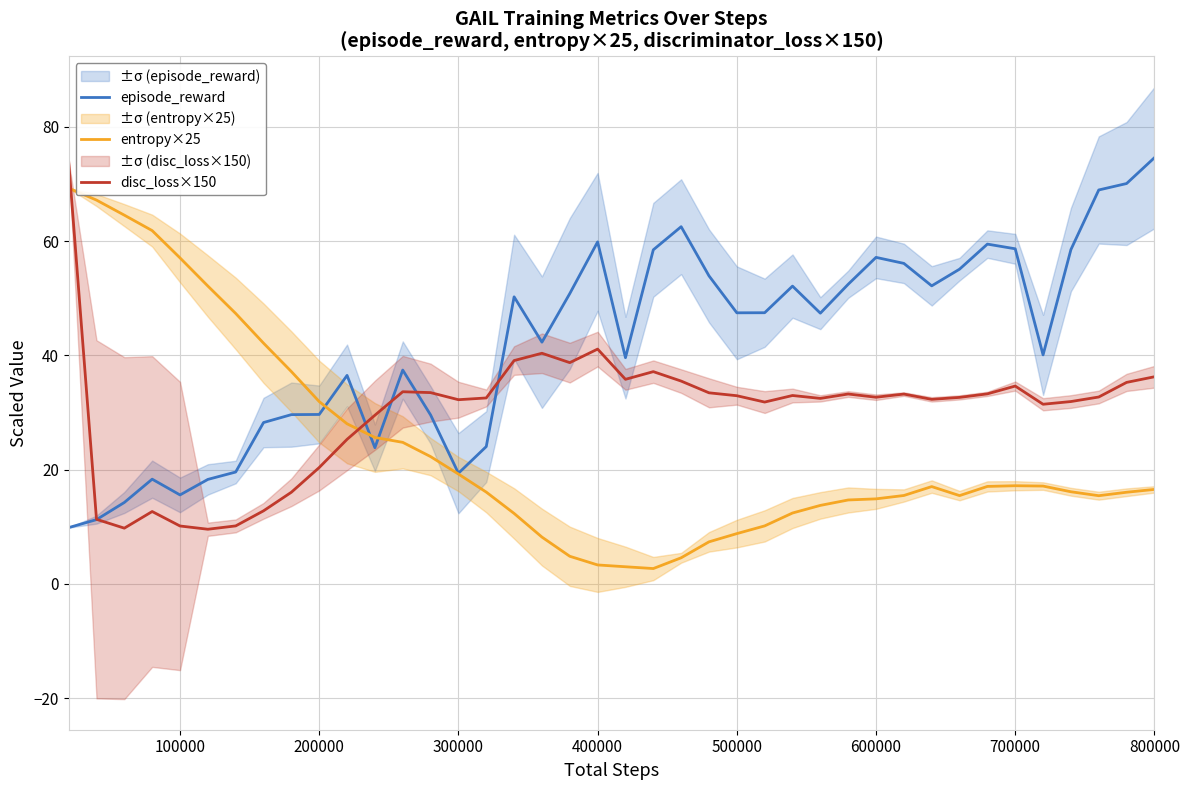

What is the minimum value for entropy×25?

2.7